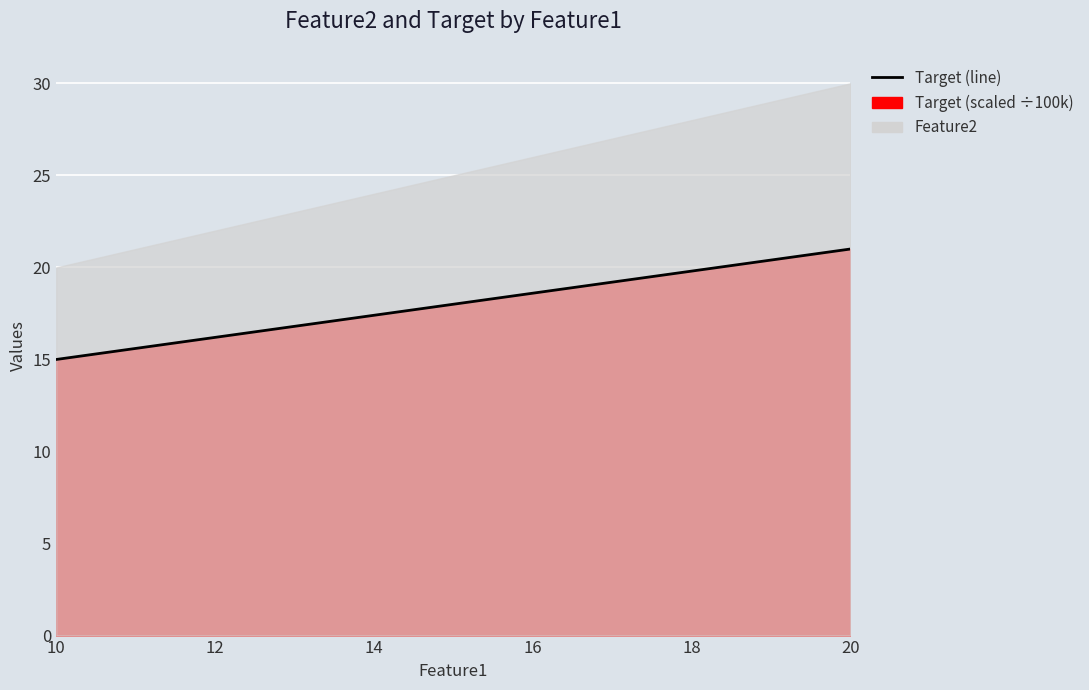

What is the sum of all values?

54